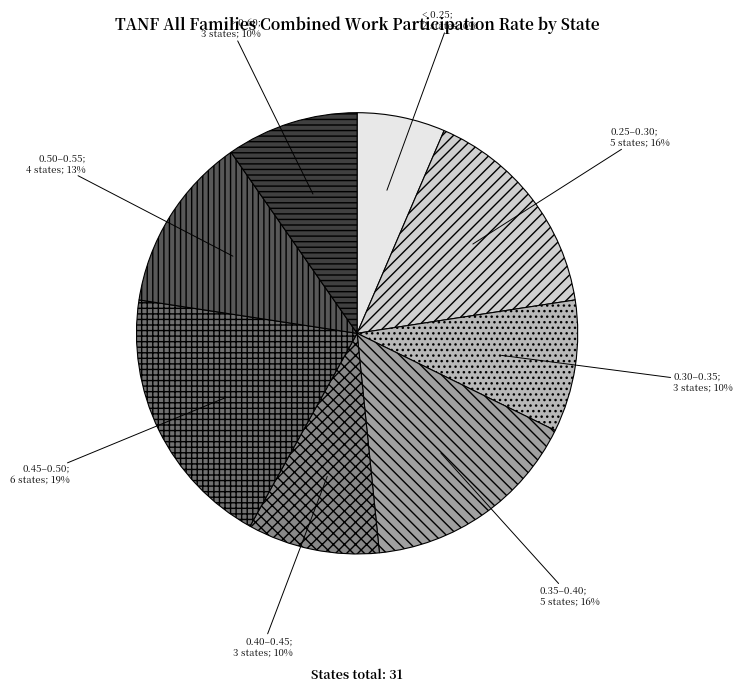

To the nearest percent, what is the difference between the largest and smallest slice percentages?

13%